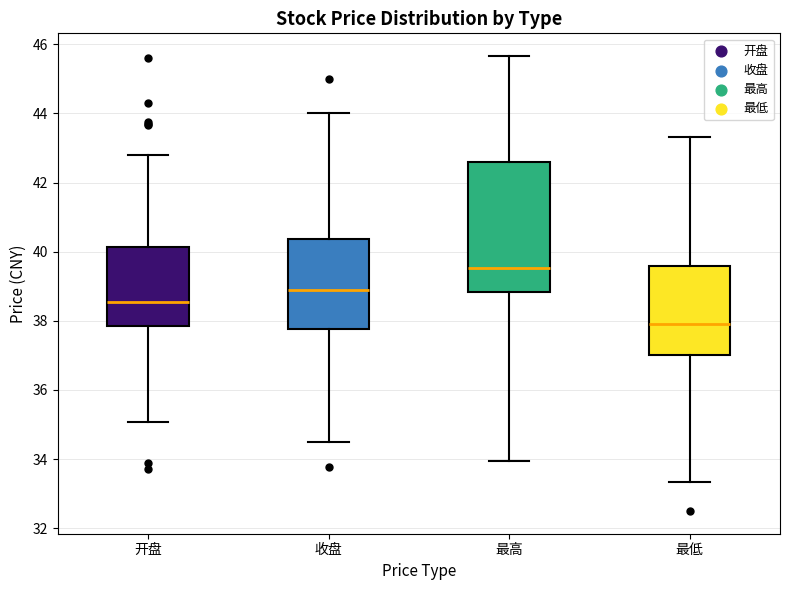

Comparing the boxes themselves (not the whiskers), which one is the tallest?

最高